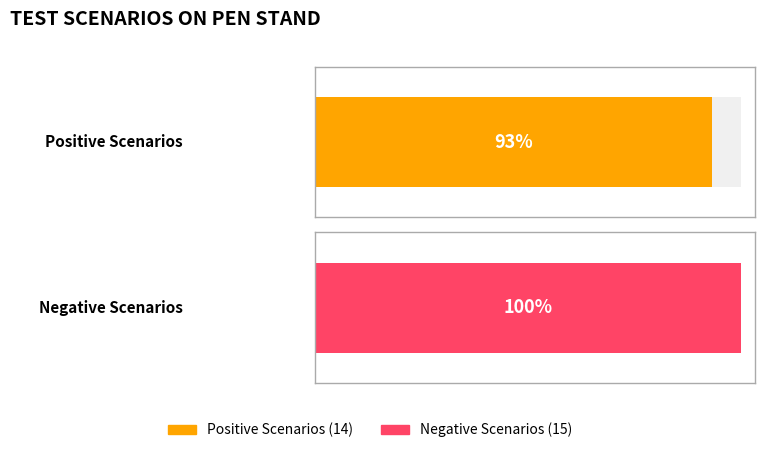

Reading right to left, extract all data points from this chart.

Positive Scenarios: 14	14
Negative Scenarios: 15	15